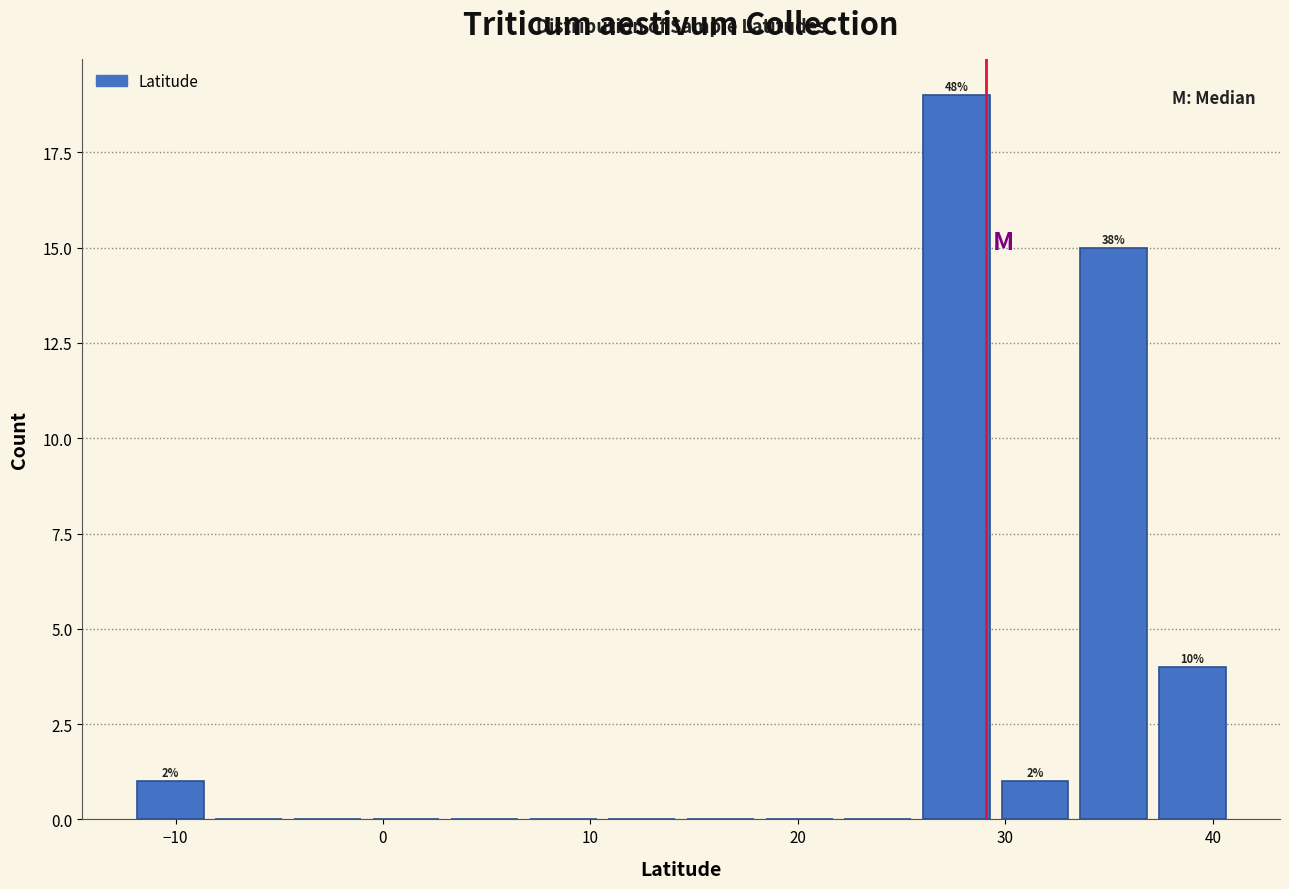

Around what value on the x-axis is the tallest bar? Give the approximate position of its centre, as read against the axis.

28